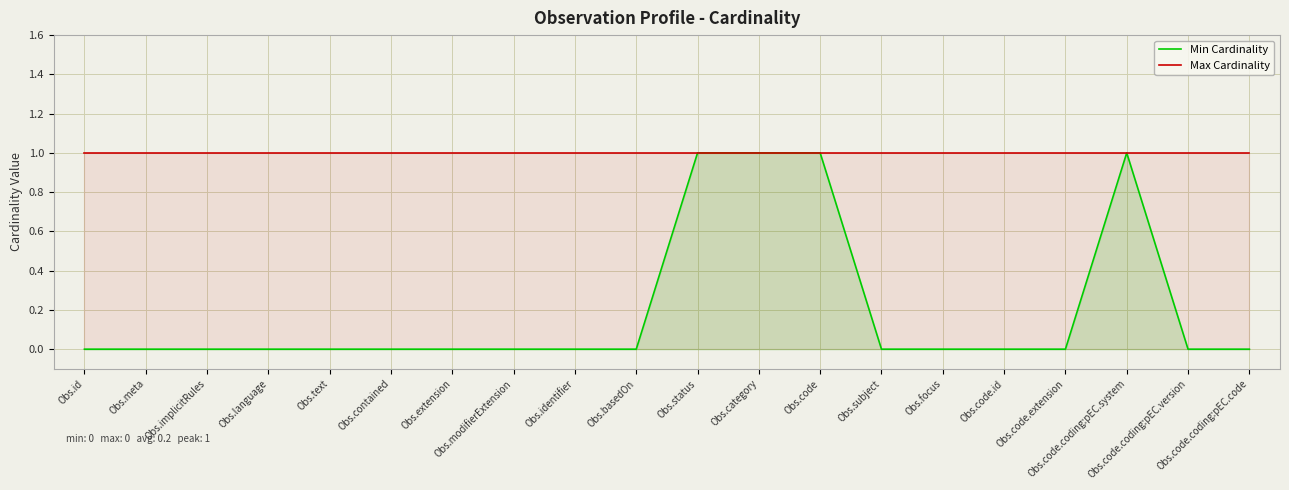

The value of Min Cardinality at Obs.identifier is 0. True or false?

True